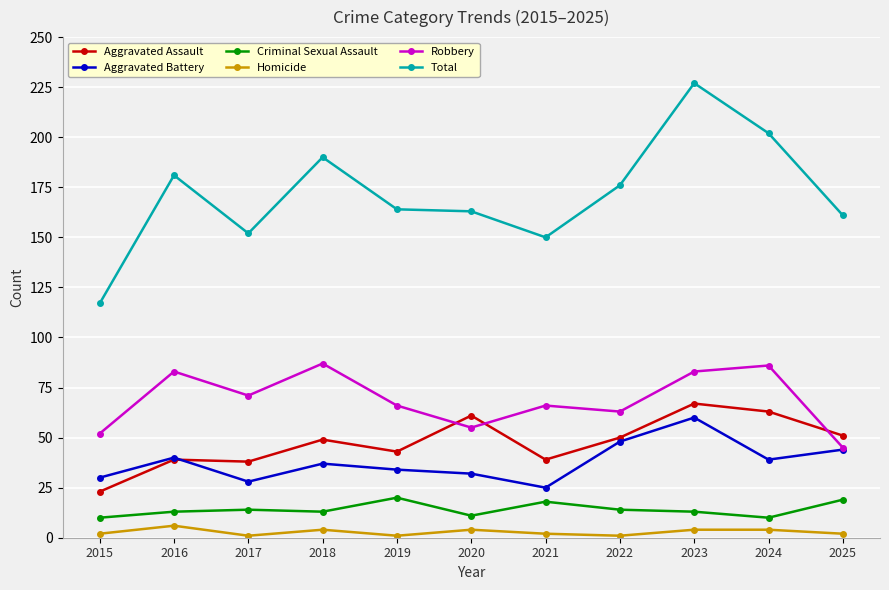

What is the value of the Homicide point at the 6th from the left?

4